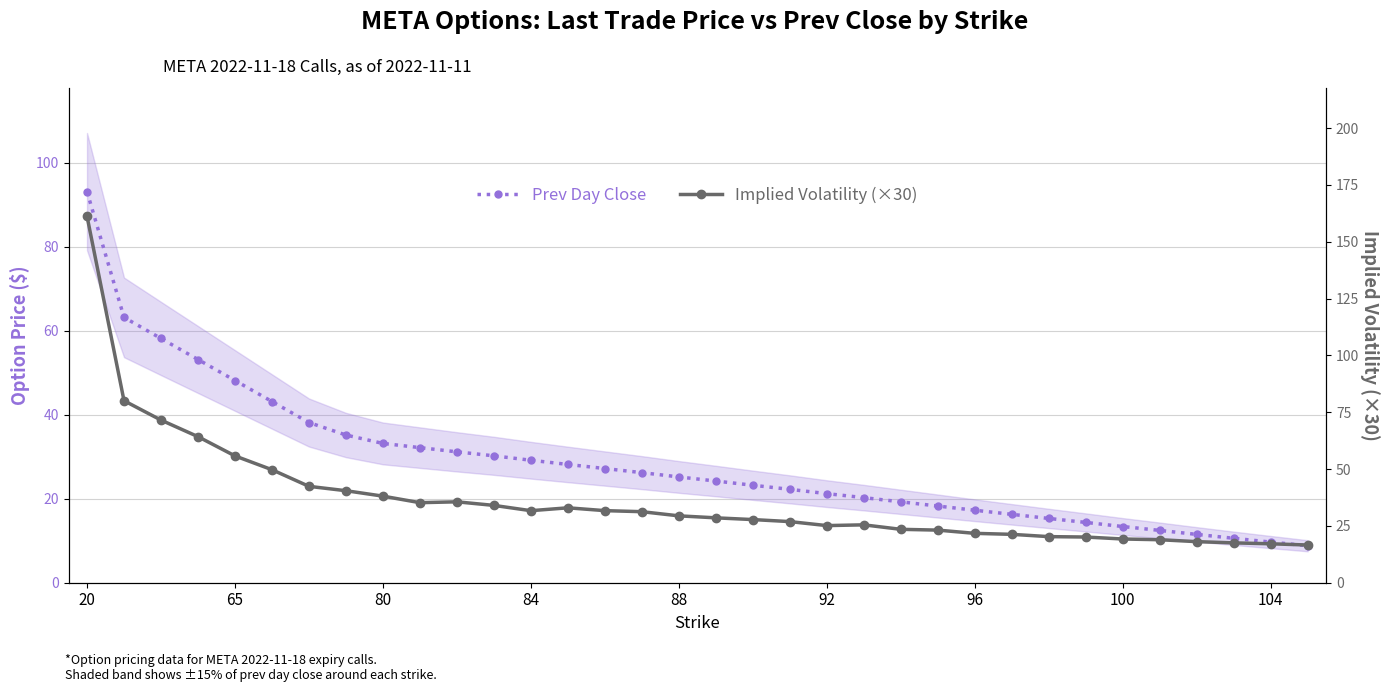

Count the number of categories in the chart.

34